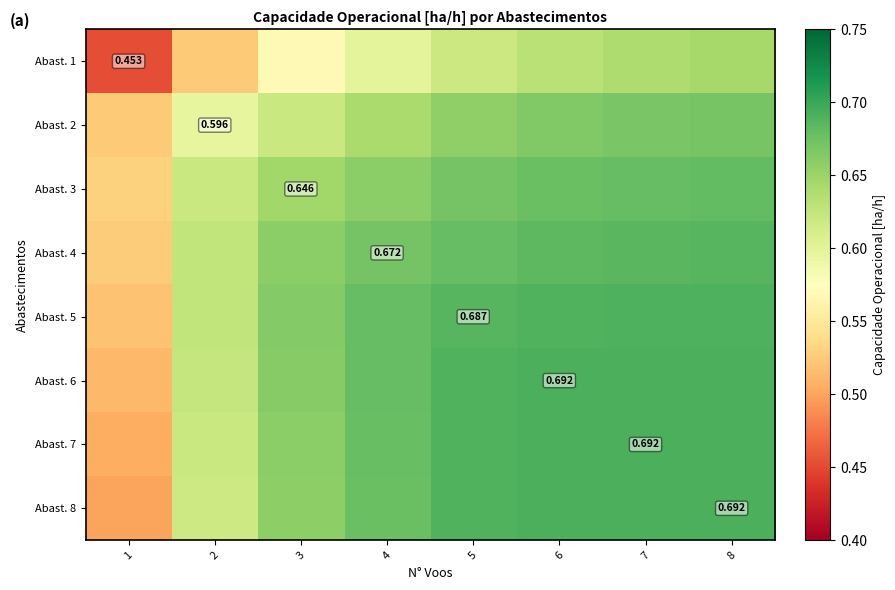

What is the maximum value for Abast. 3?

0.7